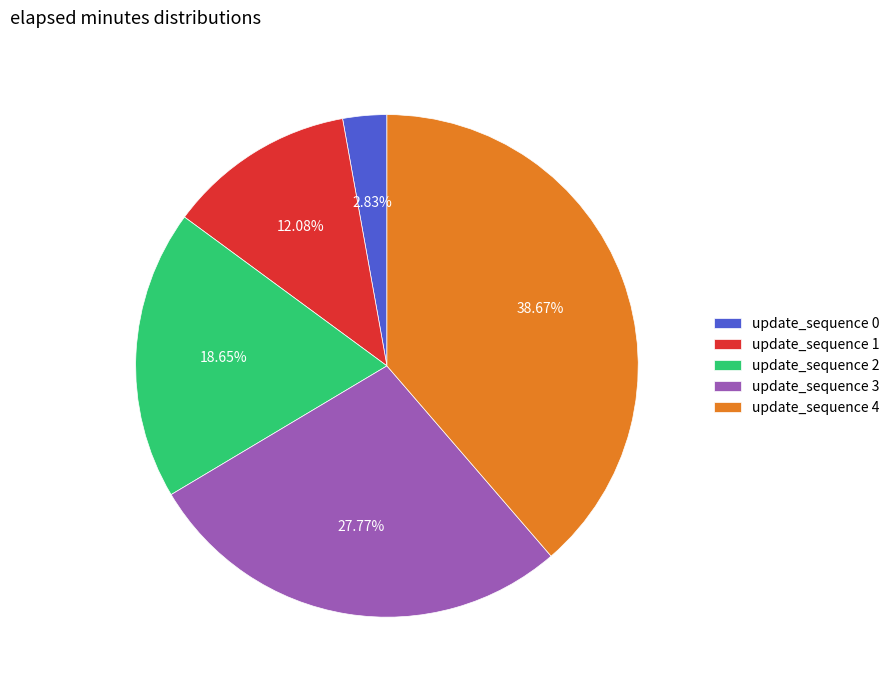

How many segments does this pie chart have?

5